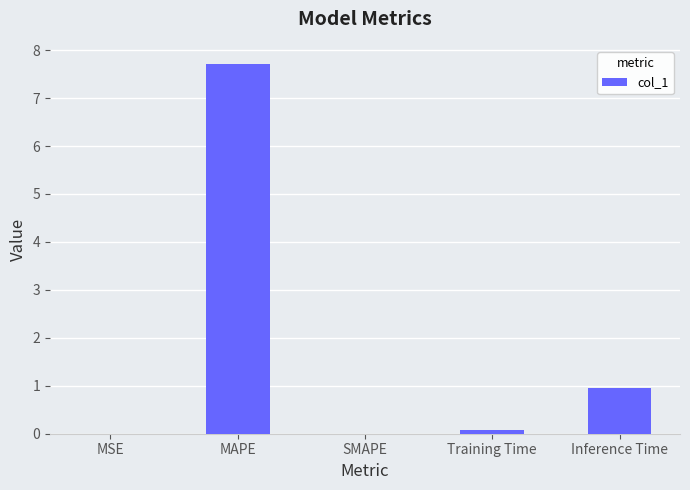

At which label is the value closest to 3?

Inference Time